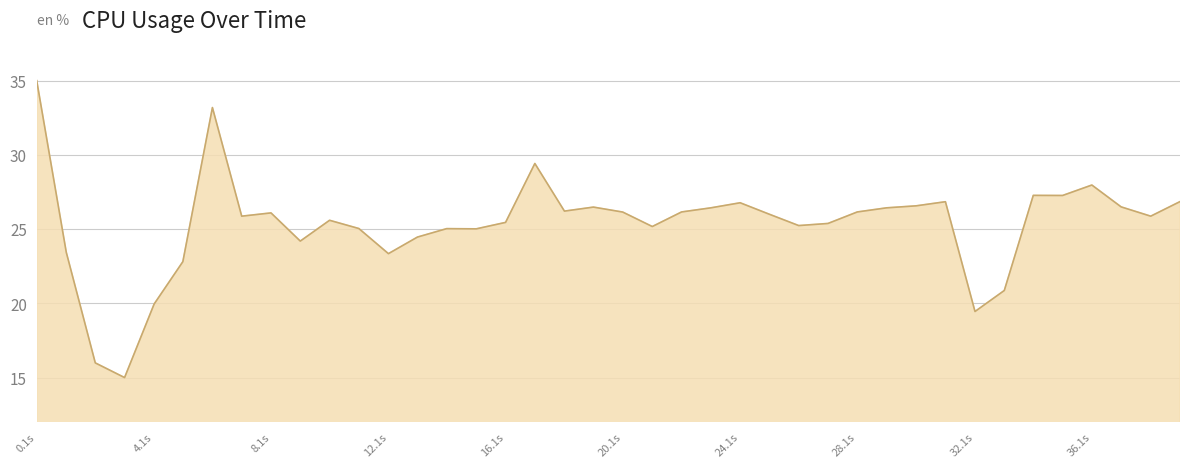

What is the difference between the maximum and minimum values?

20.0